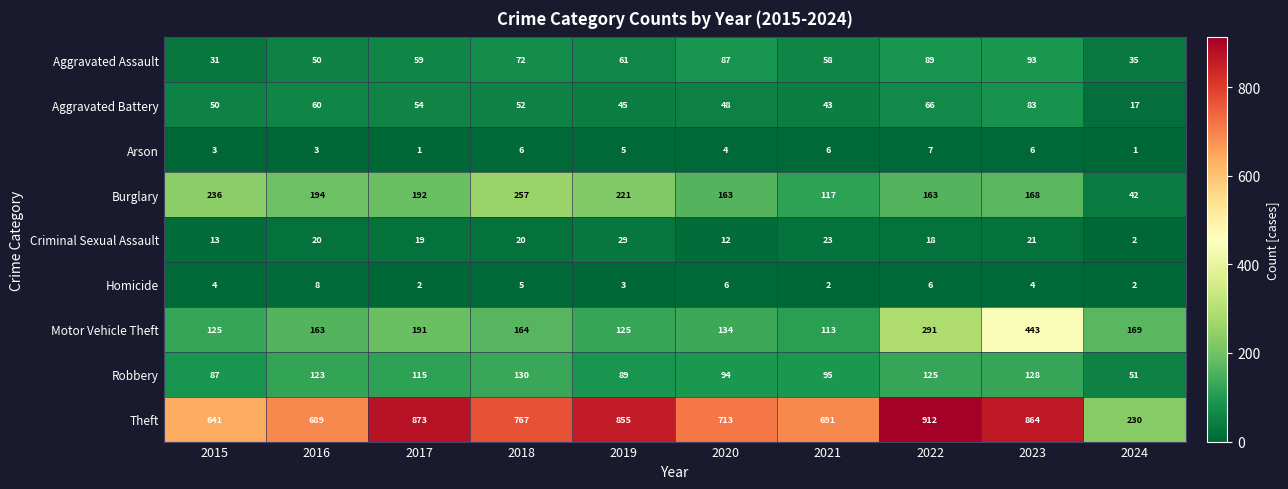

List the series in order of their peak value, lowest first.

Arson, Homicide, Criminal Sexual Assault, Aggravated Battery, Aggravated Assault, Robbery, Burglary, Motor Vehicle Theft, Theft